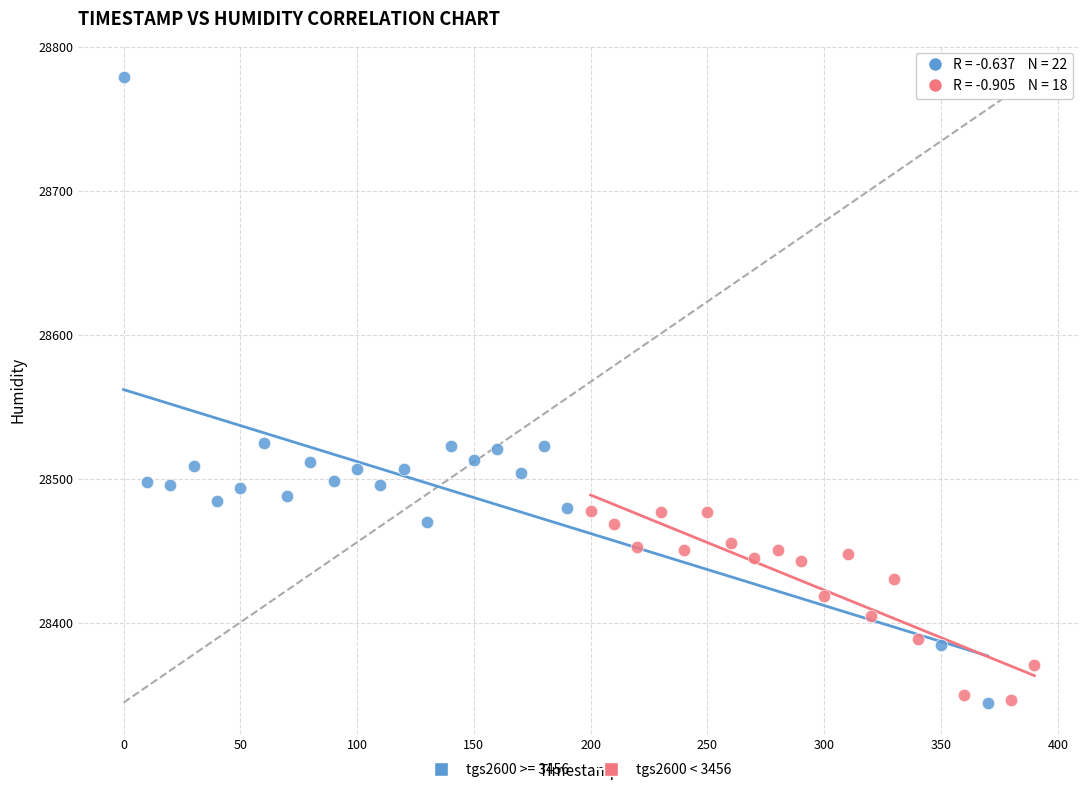

Which series reaches the maximum Y coordinate?

tgs2600 >= 3456